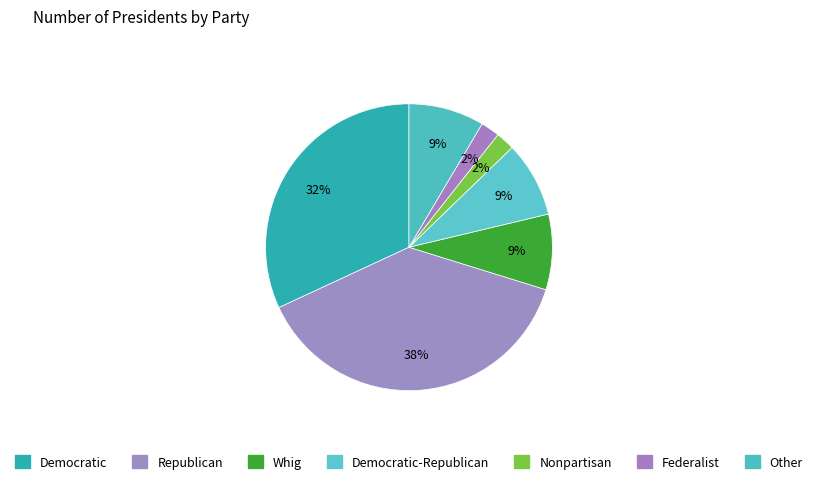

The Federalist slice represents 15% of the pie. True or false?

False